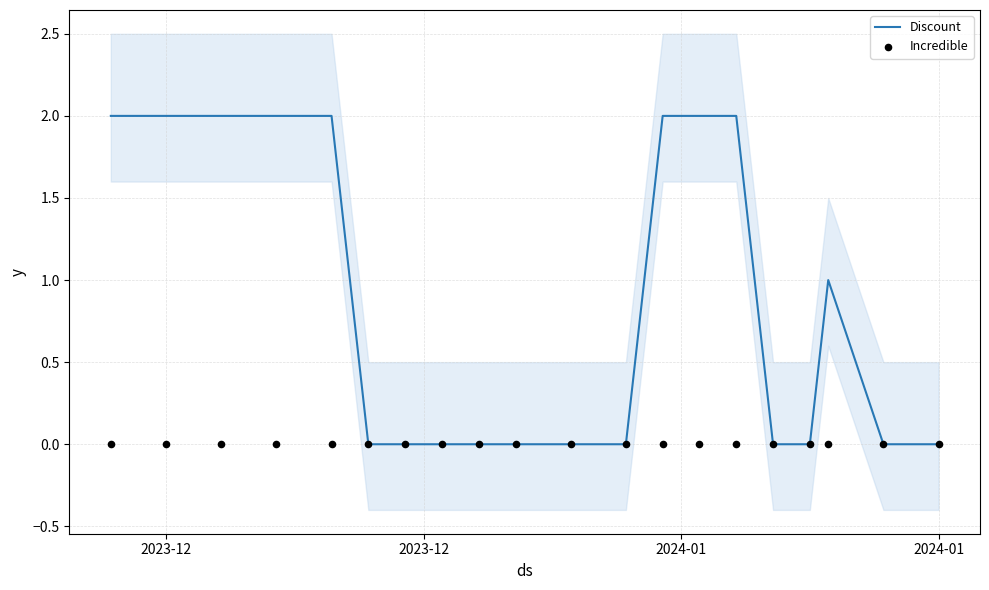

At how many categories does at least one series exceed 0?

9